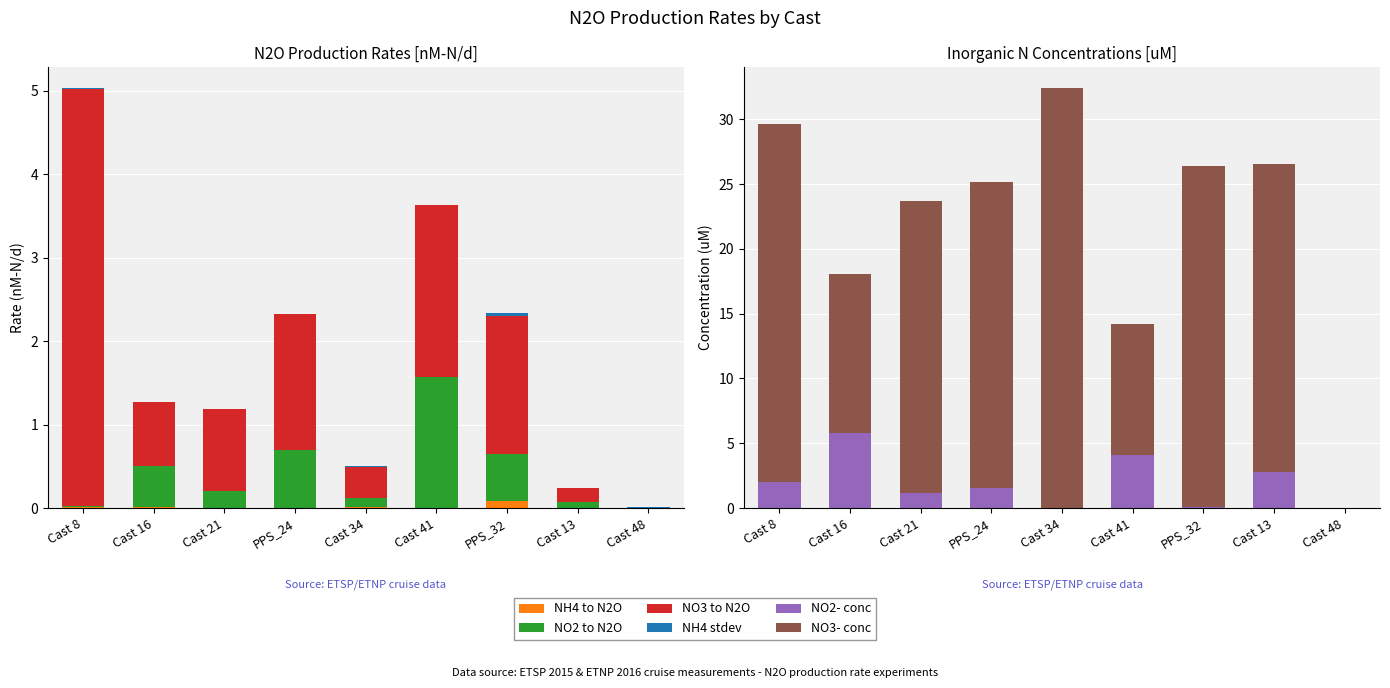

Is the value of NO2- conc at Cast 16 greater than the value of NH4 stdev at PPS_24?

Yes